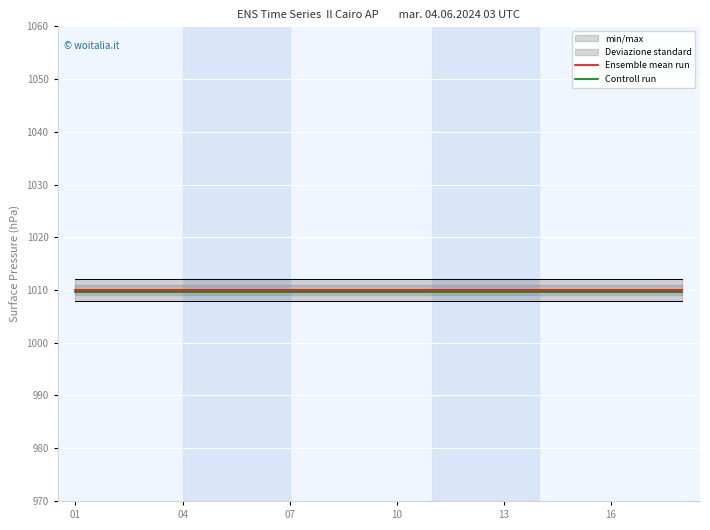

The value of Ensemble mean run at 04 is 1633.3. True or false?

False